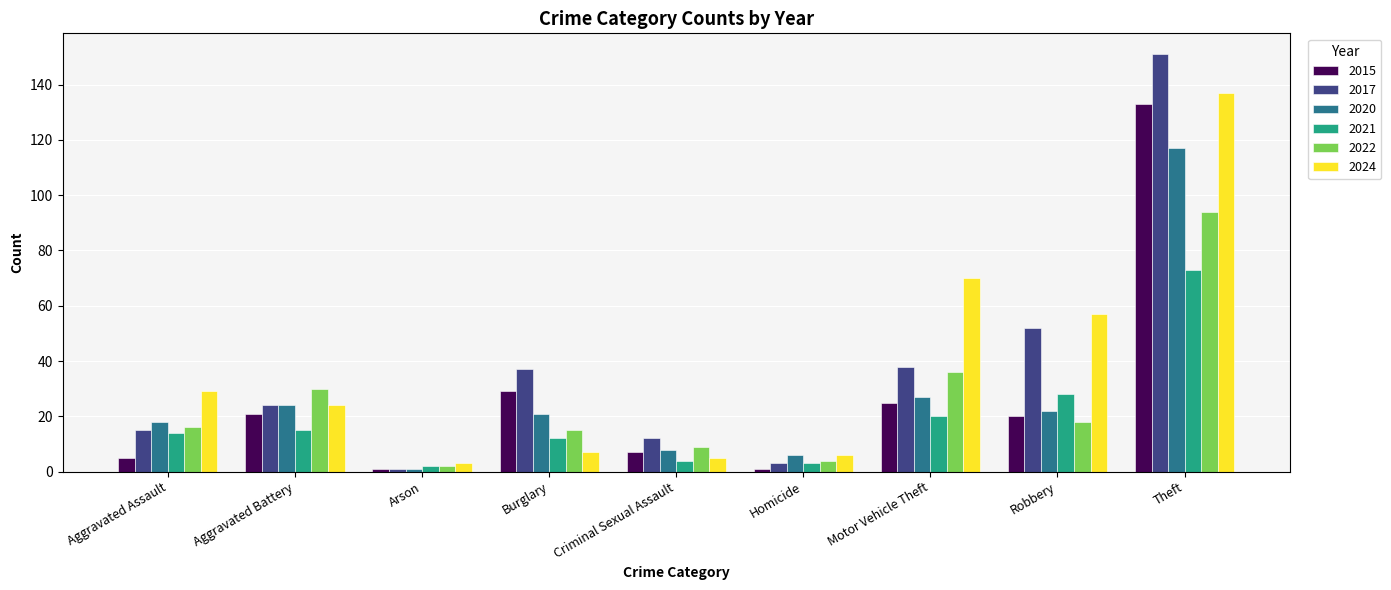

Reading right to left, extract all data points from this chart.

2015: 133	20	25	1	7	29	1	21	5
2017: 151	52	38	3	12	37	1	24	15
2020: 117	22	27	6	8	21	1	24	18
2021: 73	28	20	3	4	12	2	15	14
2022: 94	18	36	4	9	15	2	30	16
2024: 137	57	70	6	5	7	3	24	29